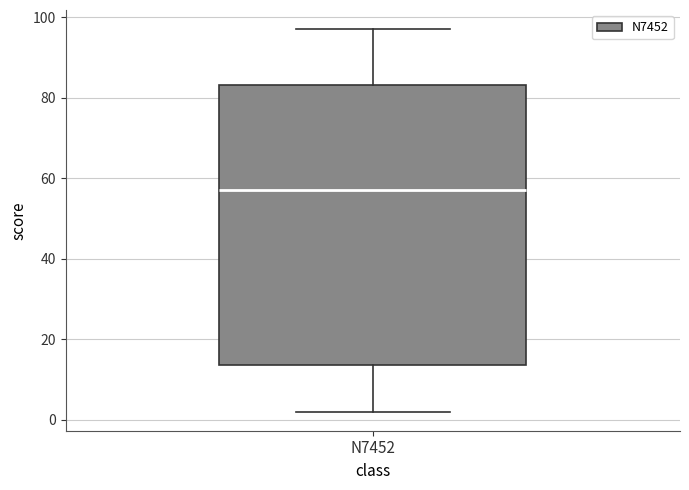

Transcribe this box plot: give where the median line is, the range the box spans, and where the two whiskers end, as read against the y-axis. The values are not printed on the chart, so give them approximately, as read against the axis.

median 58, box 14 to 84, whiskers 2 to 98